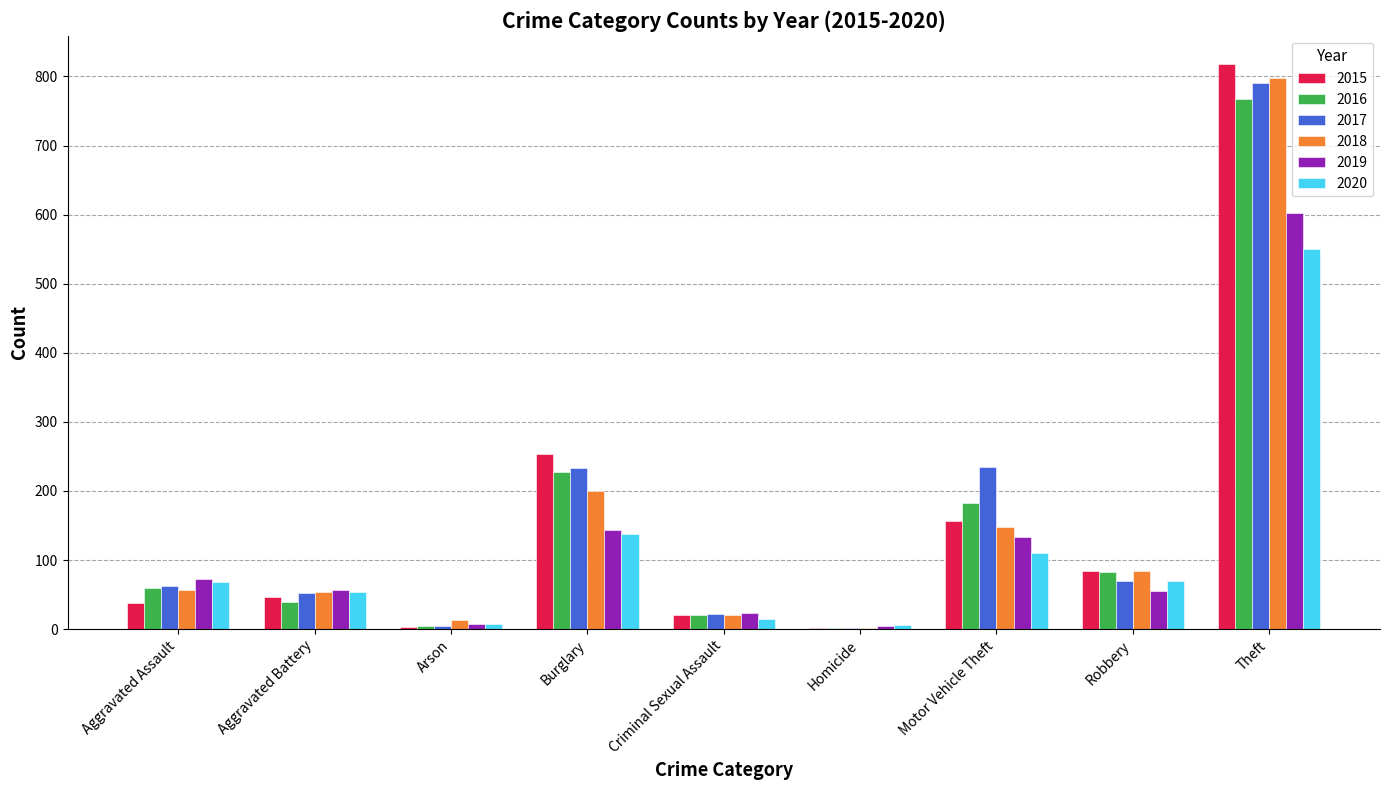

Which series changed the most between Aggravated Battery and Arson?

2019